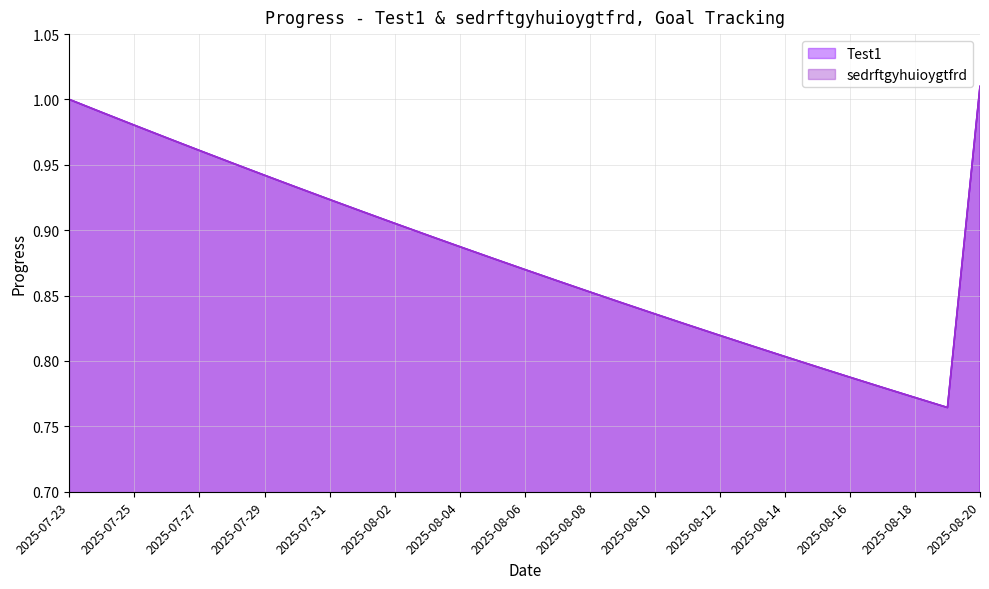

True or false: sedrftgyhuioygtfrd and Test1 intersect in this chart.

False